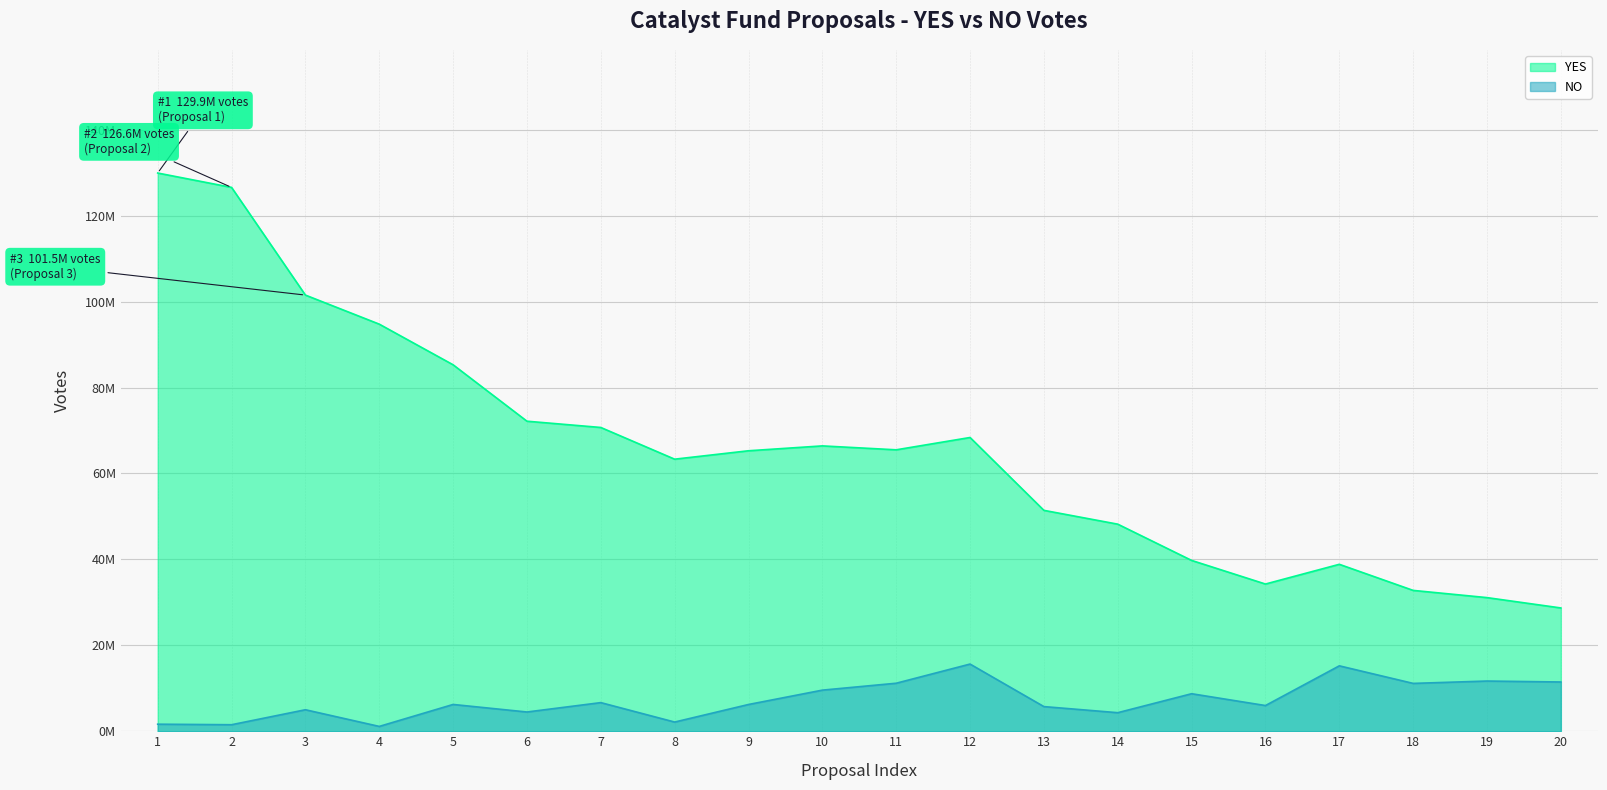

How many values in the NO series are below 6236853?

10